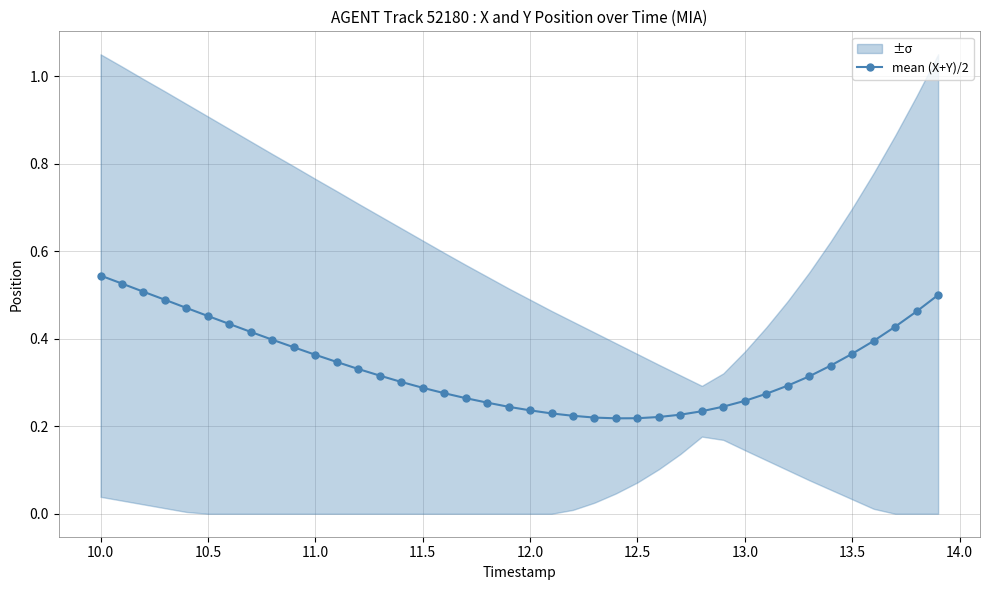

What is the minimum value shown in the chart?

0.2